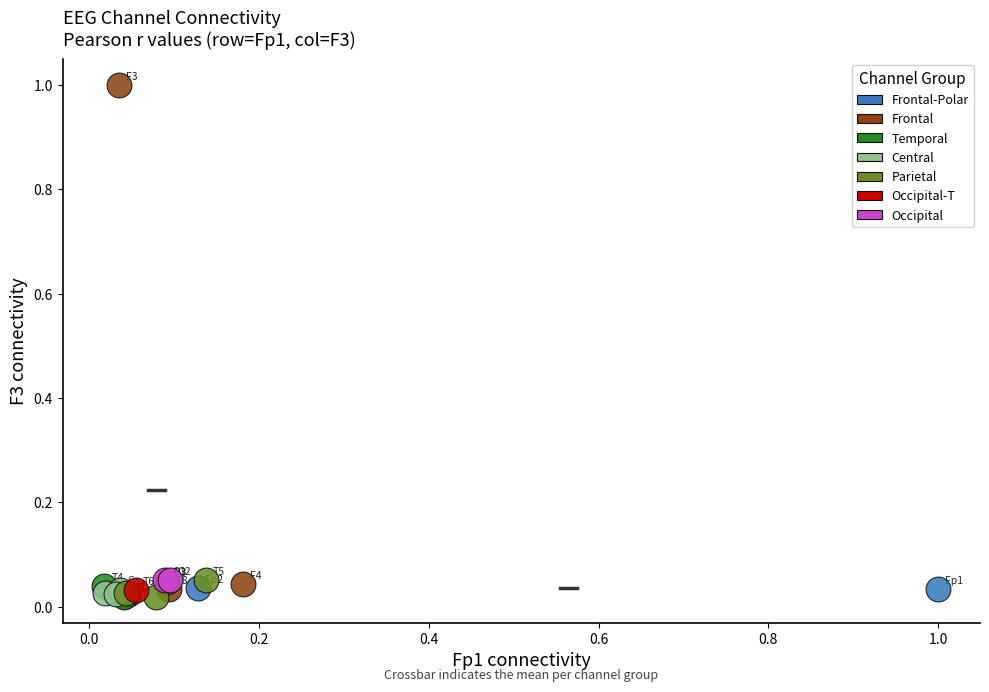

What are all the series names shown in the legend?

Frontal-Polar, Frontal, Temporal, Central, Parietal, Occipital-T, Occipital